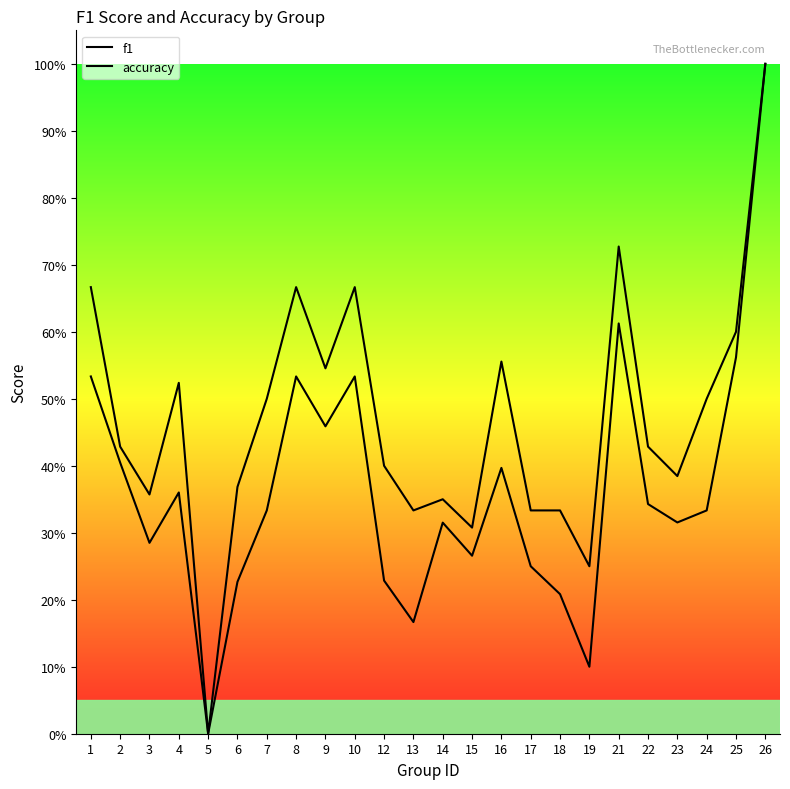

Which series has the largest total across all categories?

accuracy